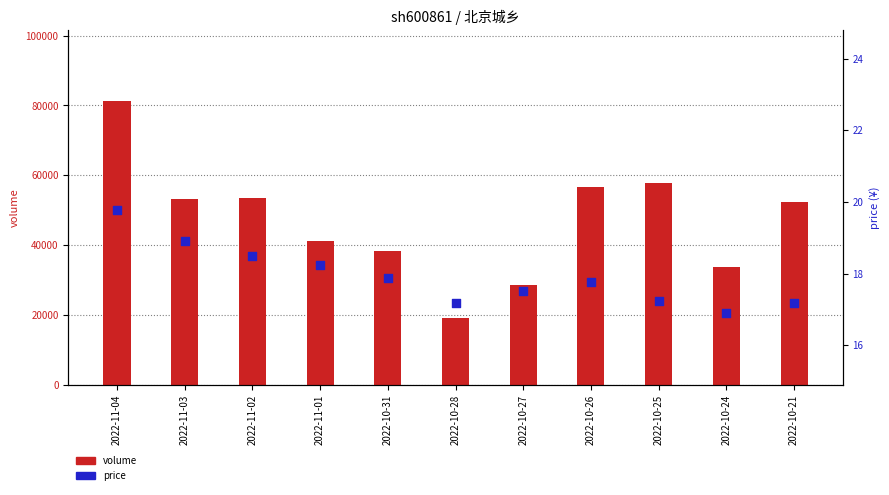

Which series reaches the minimum Y coordinate?

price